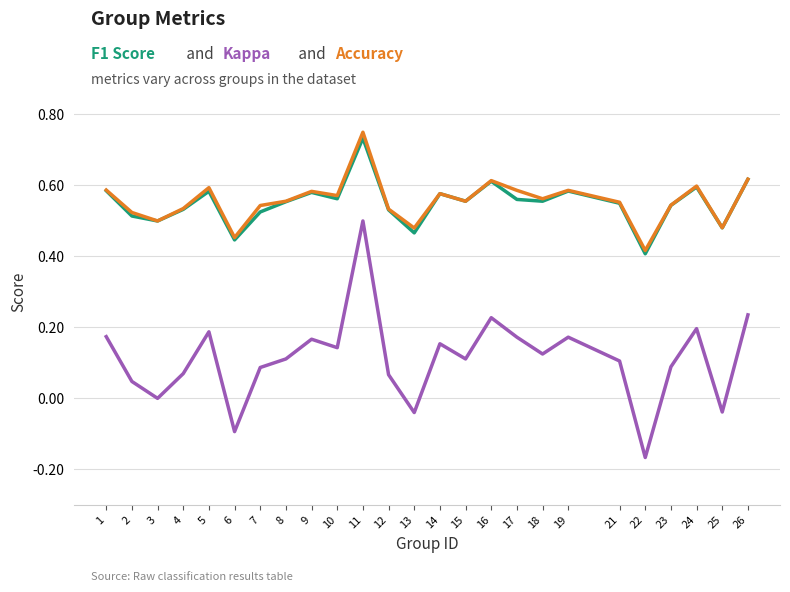

At which category does the chart reach its minimum across all series?

22